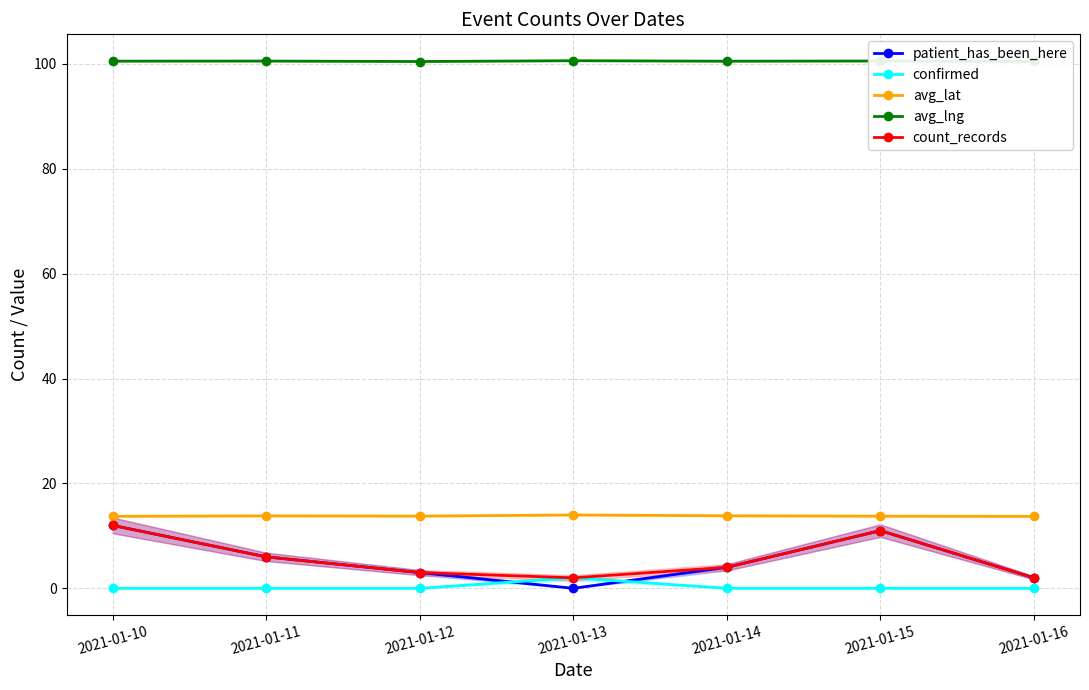

True or false: count_records has a value of 2.7 at 2021-01-16.

False